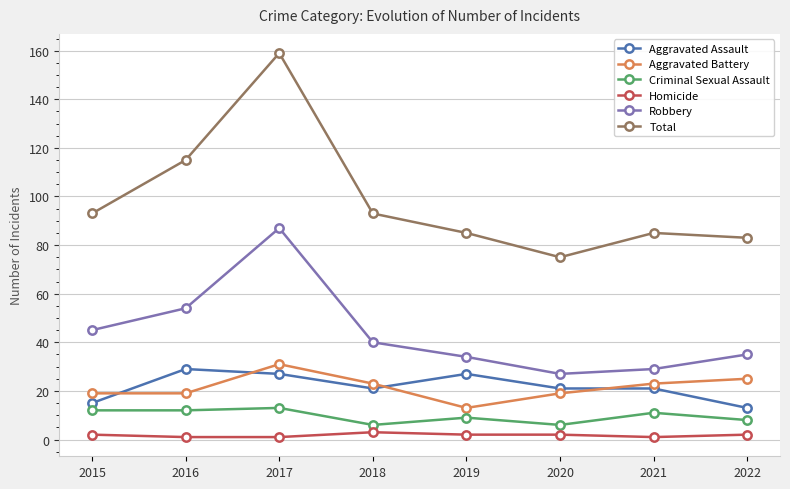

What is the difference between the Criminal Sexual Assault values at 2022 and 2019?

1